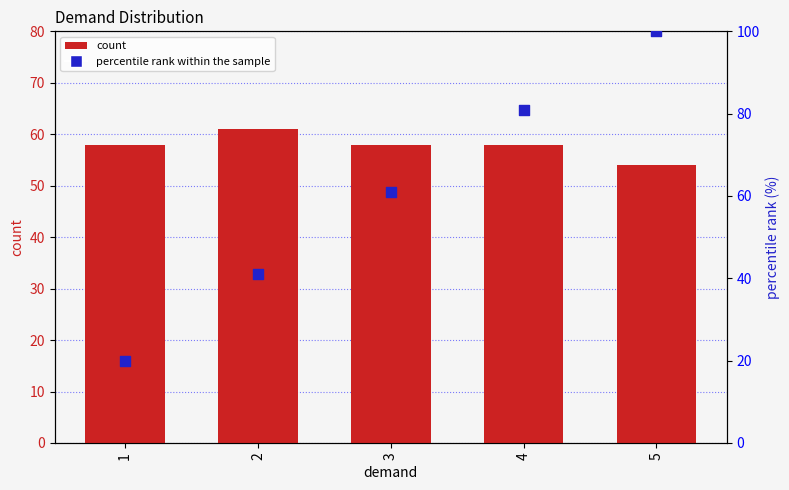

What is the total value across all series at 5?

154